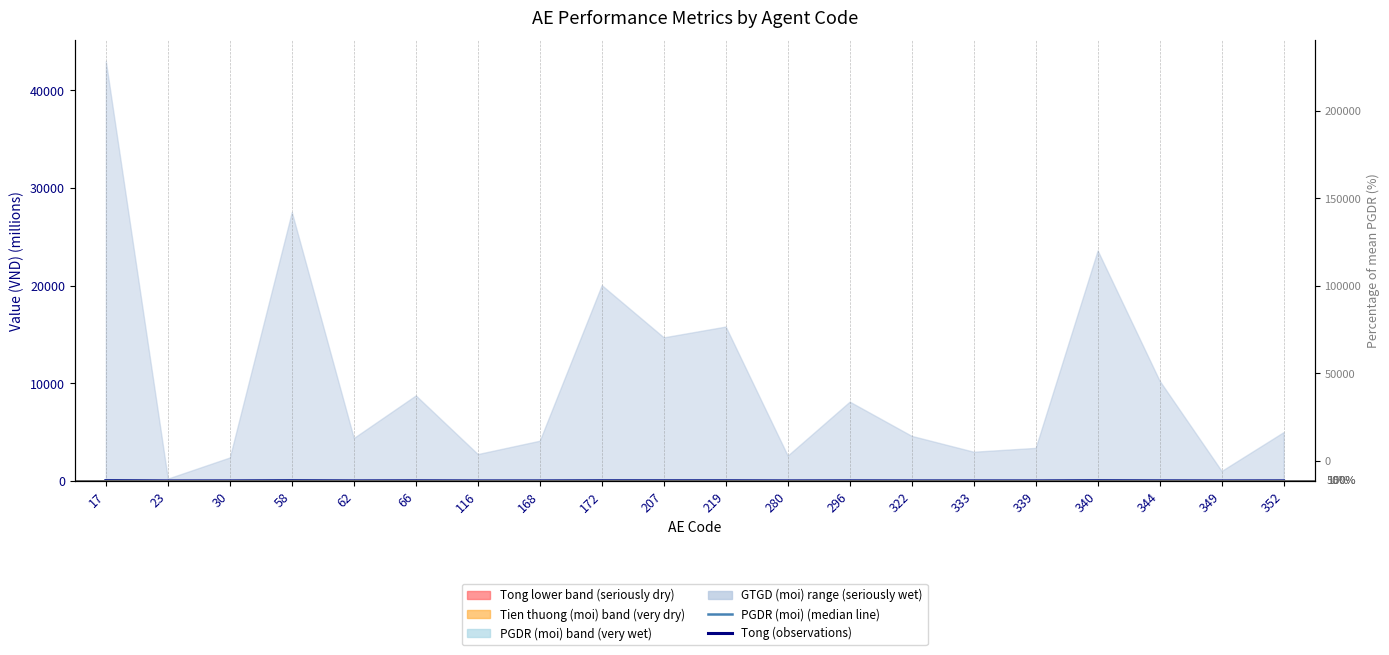

True or false: Tong (total bonus) and PGDR (moi) (median line) cross at least once.

False